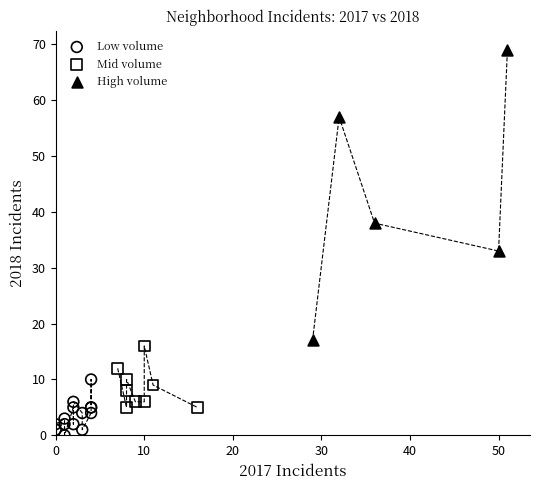

What are all the series names shown in the legend?

Low volume, Mid volume, High volume